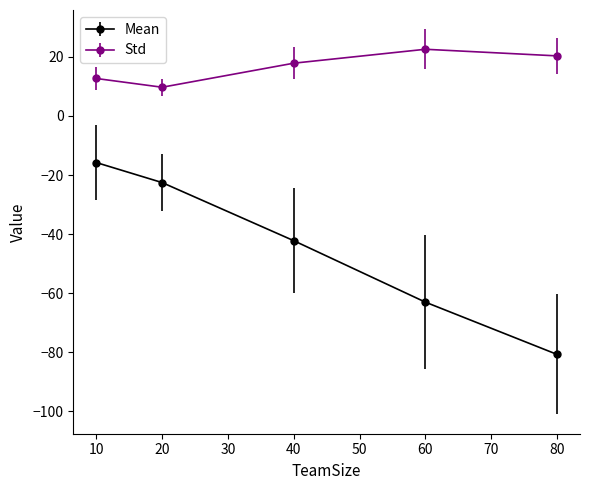

Which series has the widest spread of values?

Mean